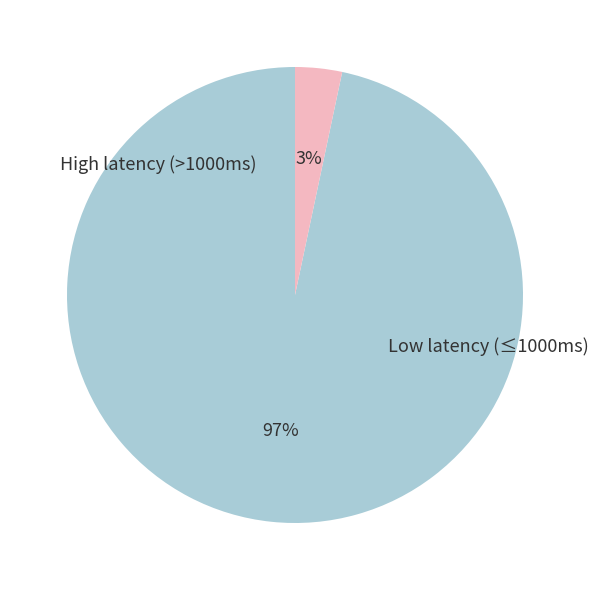

To the nearest percent, what is the average slice percentage?

50%